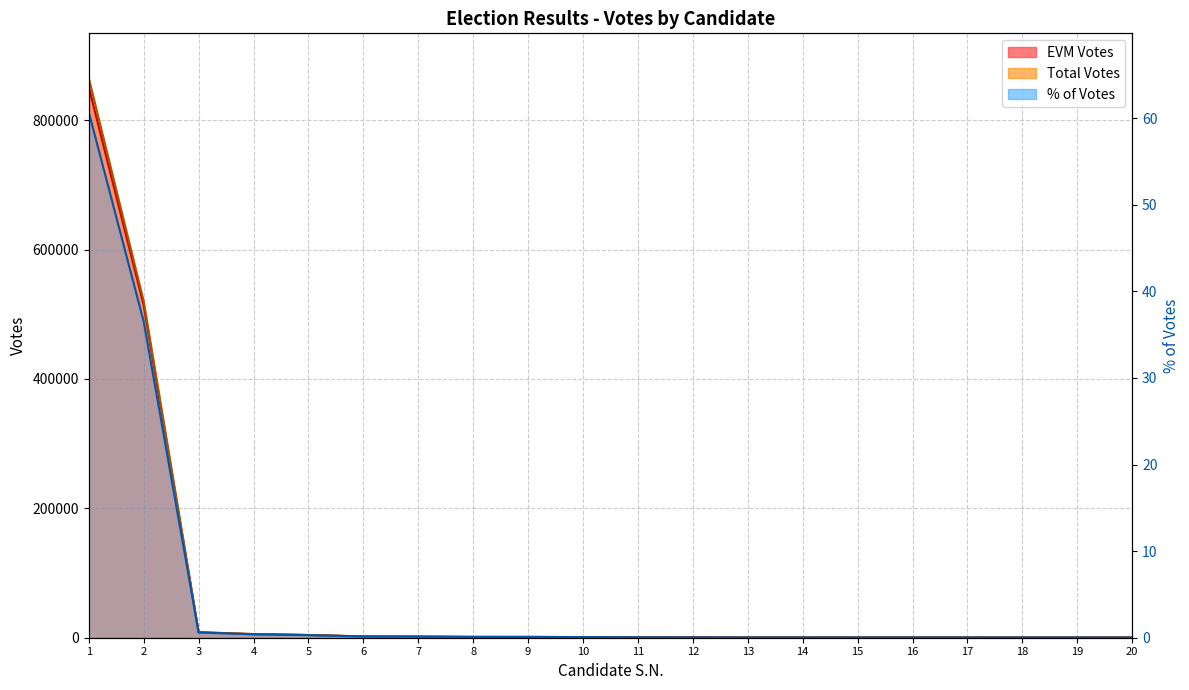

True or false: Total Votes has a value of 542 at 12.

True